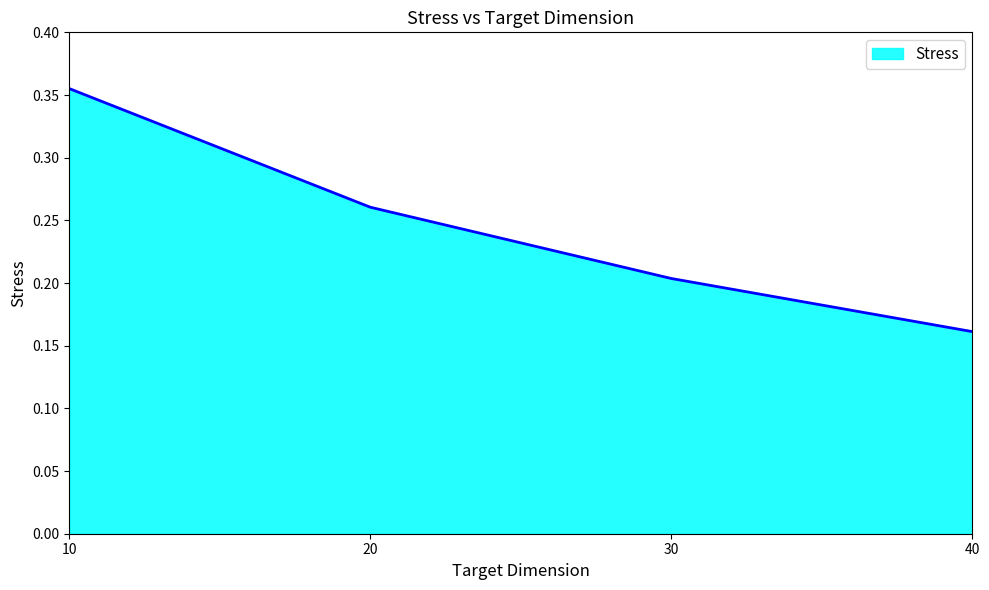

Which has a higher value, 40 or 30?

30